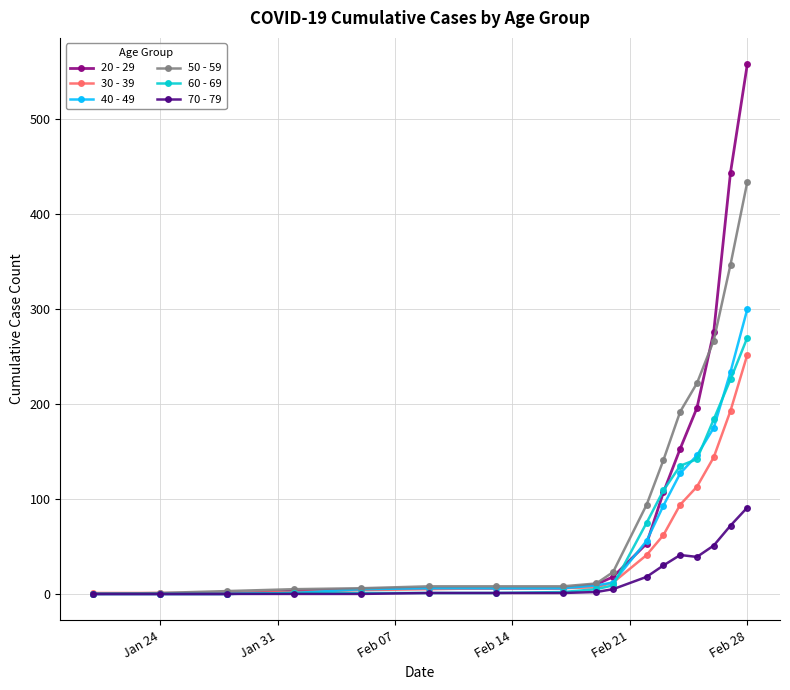

Which series has the largest range (max minus min)?

20 - 29